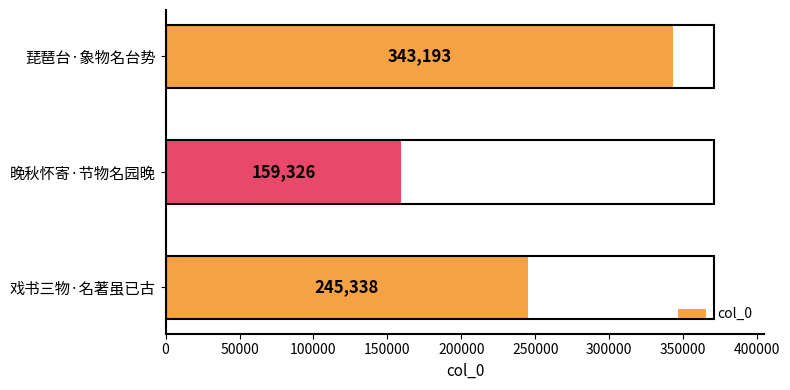

What is the greatest value displayed?

343193